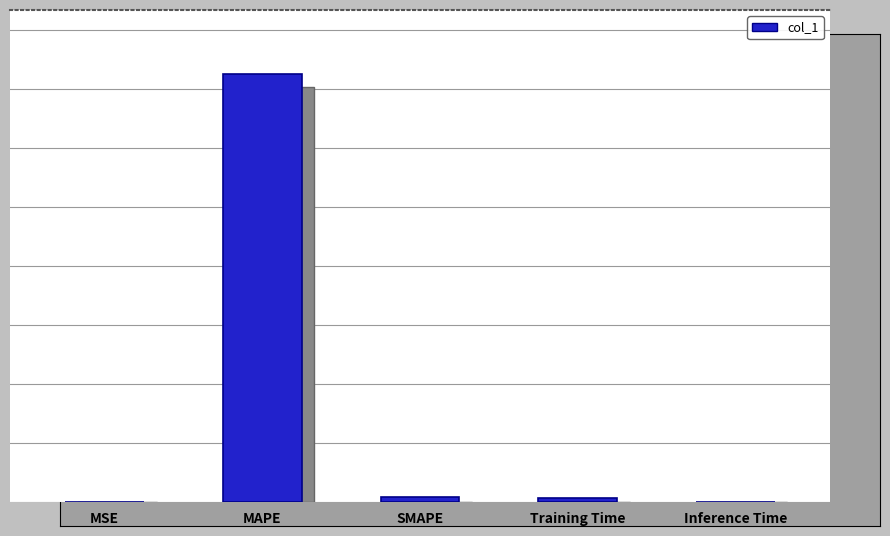

What position from the right is MSE?

5